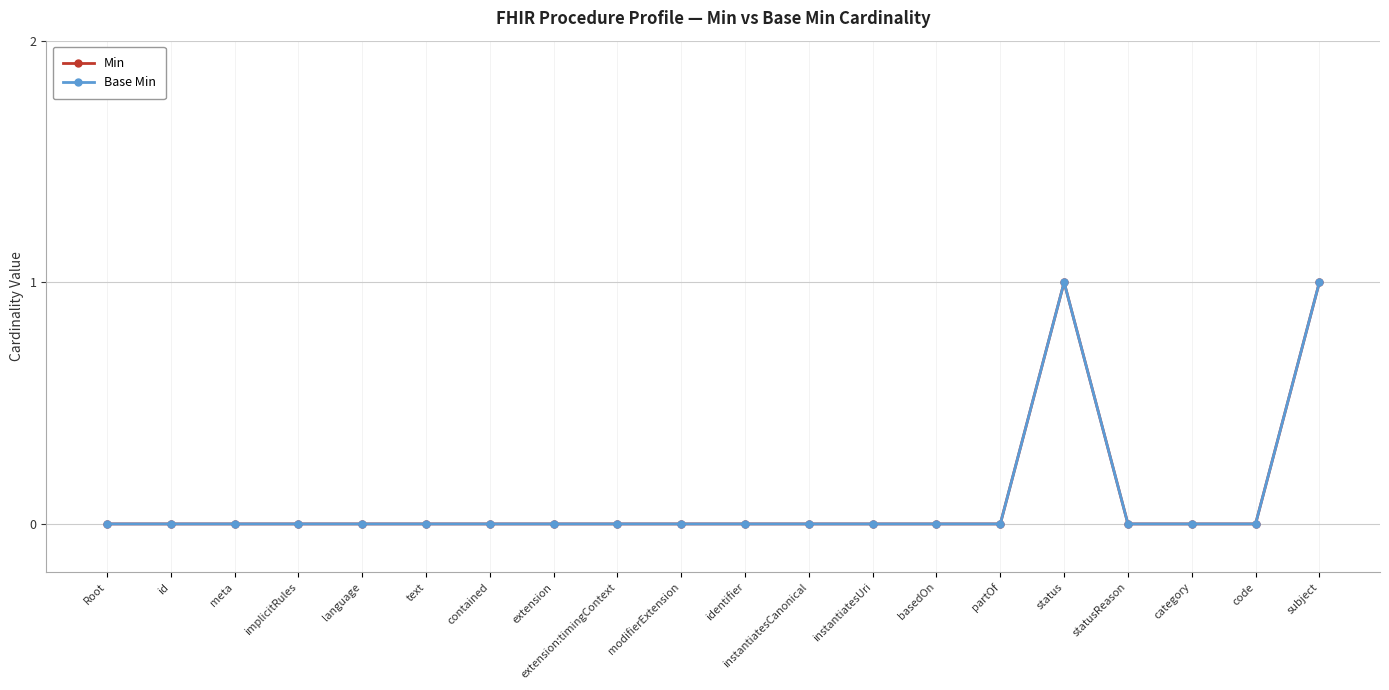

Is this an area chart (filled region under the line)?

No